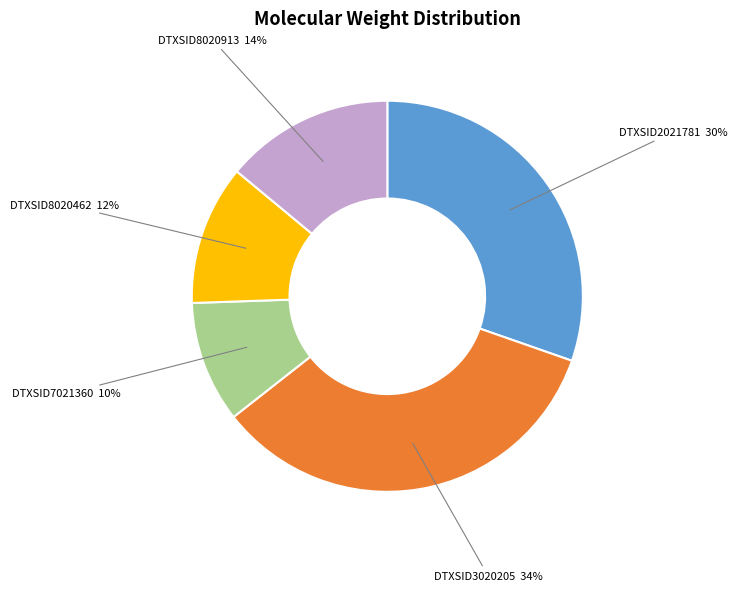

Is DTXSID3020205 the majority of the pie?

No